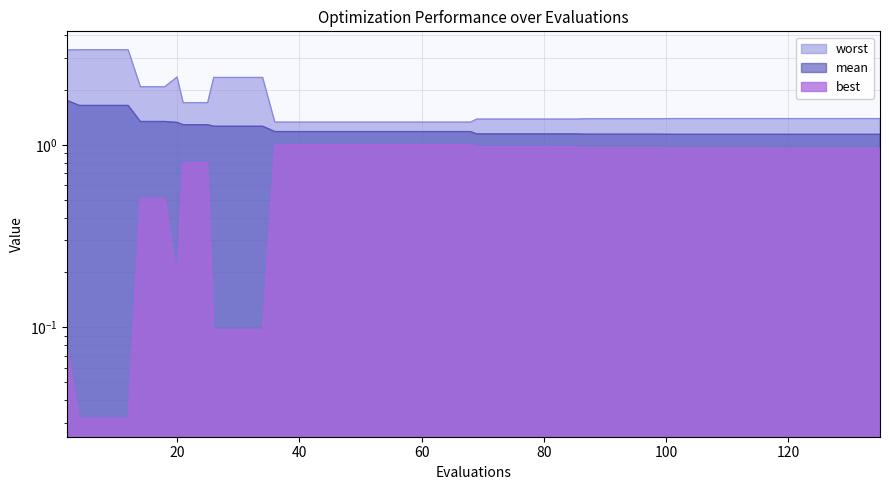

True or false: best and worst intersect in this chart.

False